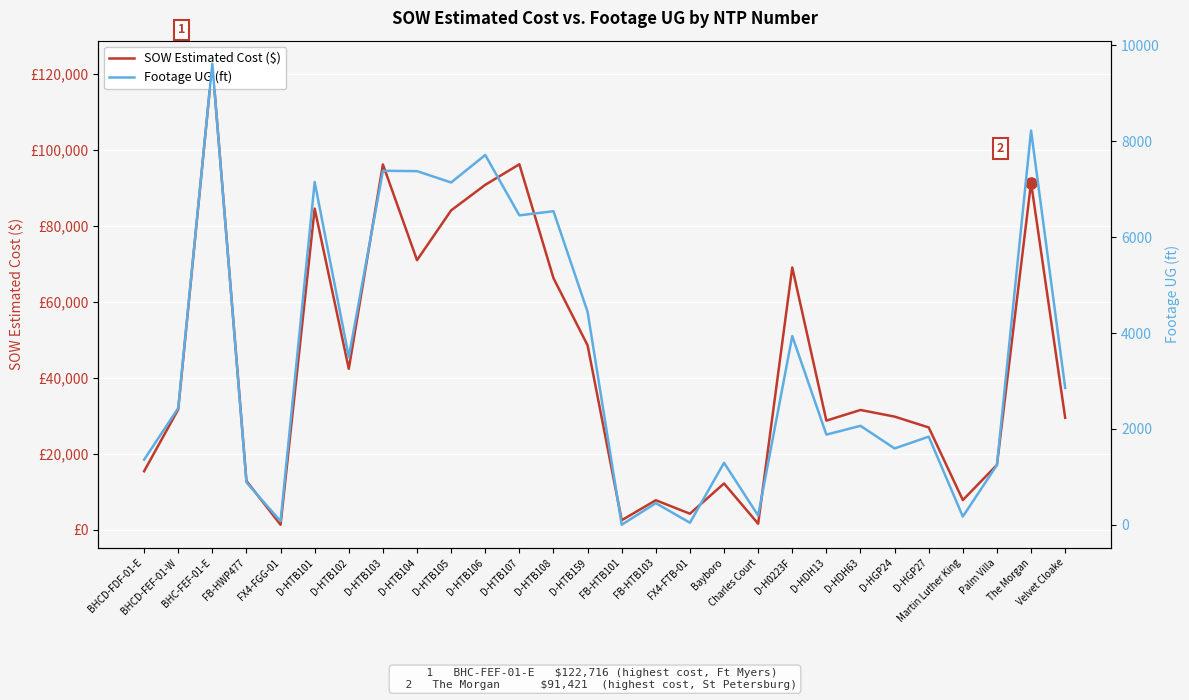

Reading left to right, what are all the values shown in this chart?

SOW Estimated Cost ($): BHCD-FDF-01-E=15436.9	BHCD-FEF-01-W=31717.7	BHC-FEF-01-E=122715.9	FB-HWP477=12886.4	FX4-FGG-01=1343.9	D-HTB101=84564.5	D-HTB102=42408.0	D-HTB103=96198.5	D-HTB104=71001.0	D-HTB105=84103.0	D-HTB106=90832.0	D-HTB107=96242.0	D-HTB108=66271.5	D-HTB159=48577.0	FB-HTB101=2530.0	FB-HTB103=7803.1	FX4-FTB-01=4254.7	Bayboro=12213.7	Charles Court=1618.8	D-H0223F=69076.0	D-HDH13=28762.0	D-HDH63=31560.0	D-HGP24=29812.0	D-HGP27=26964.0	Martin Luther King=7844.4	Palm Villa=17100.2	The Morgan=91420.9	Velvet Cloake=29508.9
Footage UG (ft): BHCD-FDF-01-E=1358.0	BHCD-FEF-01-W=2434.0	BHC-FEF-01-E=9619.0	FB-HWP477=884.0	FX4-FGG-01=74.0	D-HTB101=7151.0	D-HTB102=3499.0	D-HTB103=7385.0	D-HTB104=7378.0	D-HTB105=7141.0	D-HTB106=7715.0	D-HTB107=6455.0	D-HTB108=6542.0	D-HTB159=4443.0	FB-HTB101=0.0	FB-HTB103=451.0	FX4-FTB-01=42.0	Bayboro=1292.0	Charles Court=193.0	D-H0223F=3936.0	D-HDH13=1881.0	D-HDH63=2064.0	D-HGP24=1592.0	D-HGP27=1838.0	Martin Luther King=171.0	Palm Villa=1246.0	The Morgan=8225.0	Velvet Cloake=2856.0